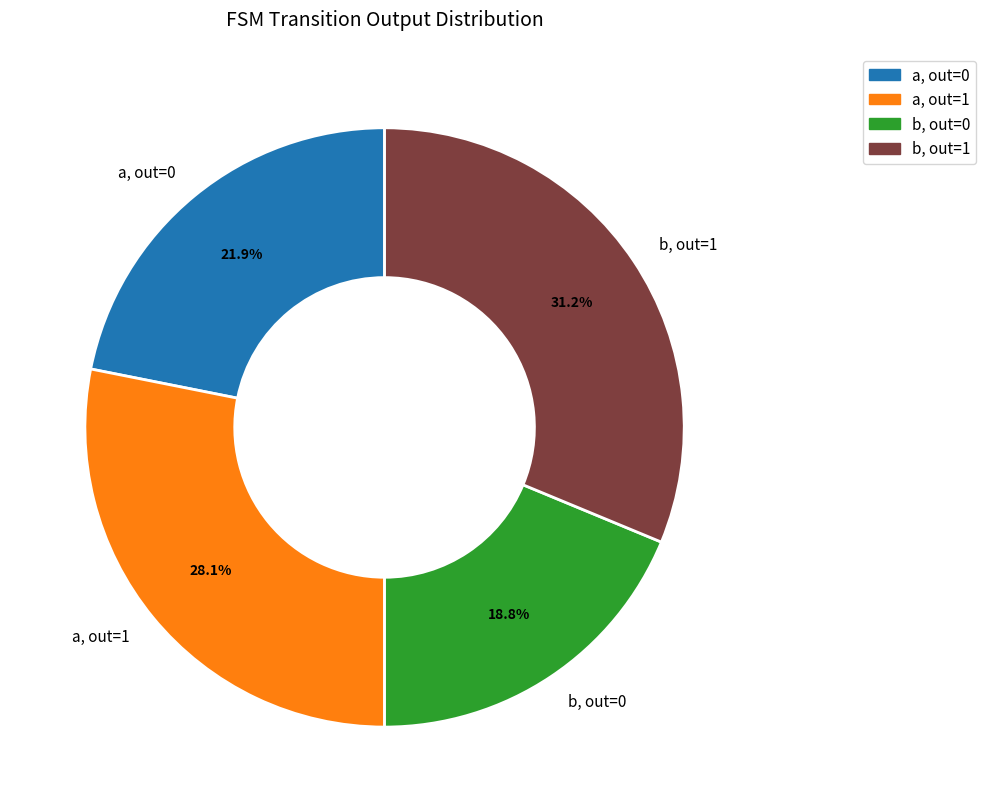

Which category has the smallest portion of the pie?

b, out=0